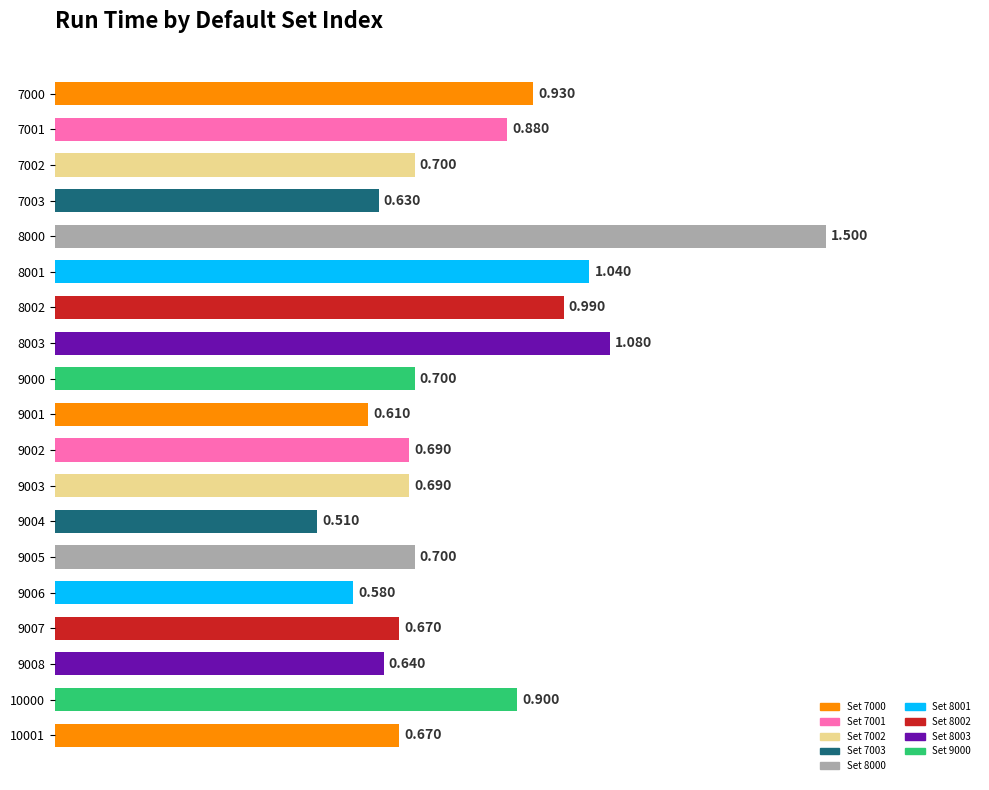

Rank the categories by value from lowest to highest.

9004, 9006, 9001, 7003, 9008, 9007, 10001, 9002, 9003, 7002, 9000, 9005, 7001, 10000, 7000, 8002, 8001, 8003, 8000